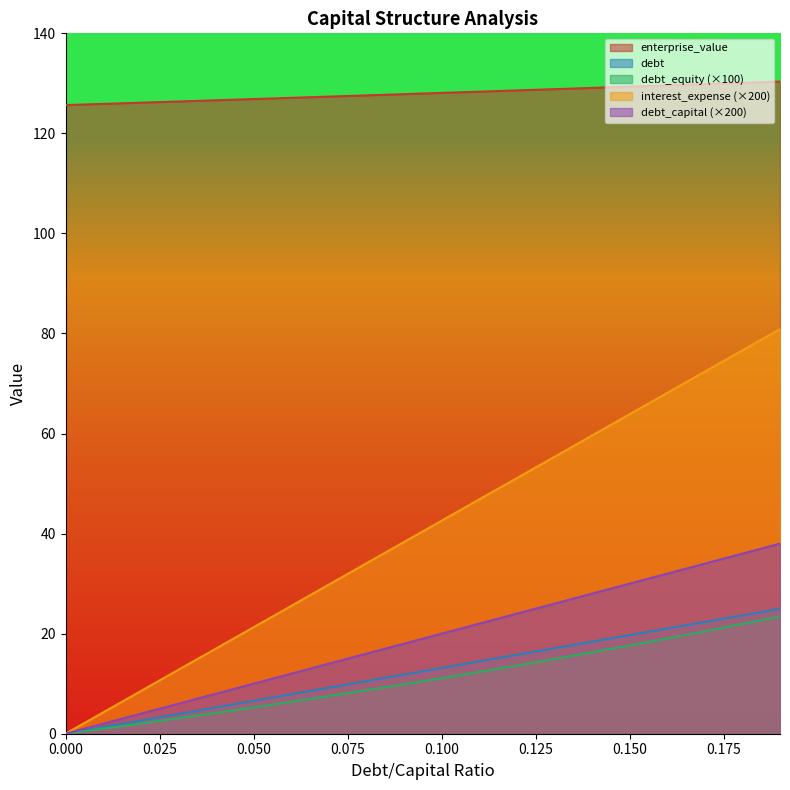

What is the greatest value displayed?

130.4